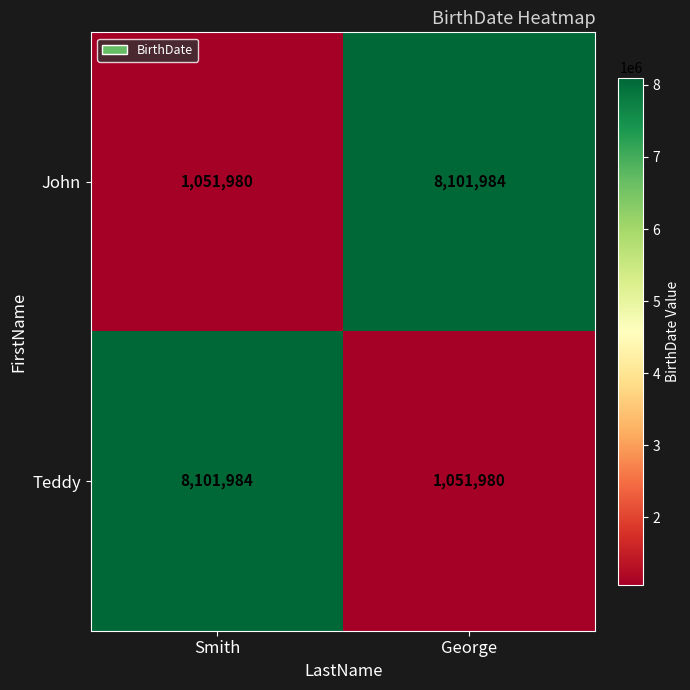

Read the John value at Smith, to the nearest 100.

1052000